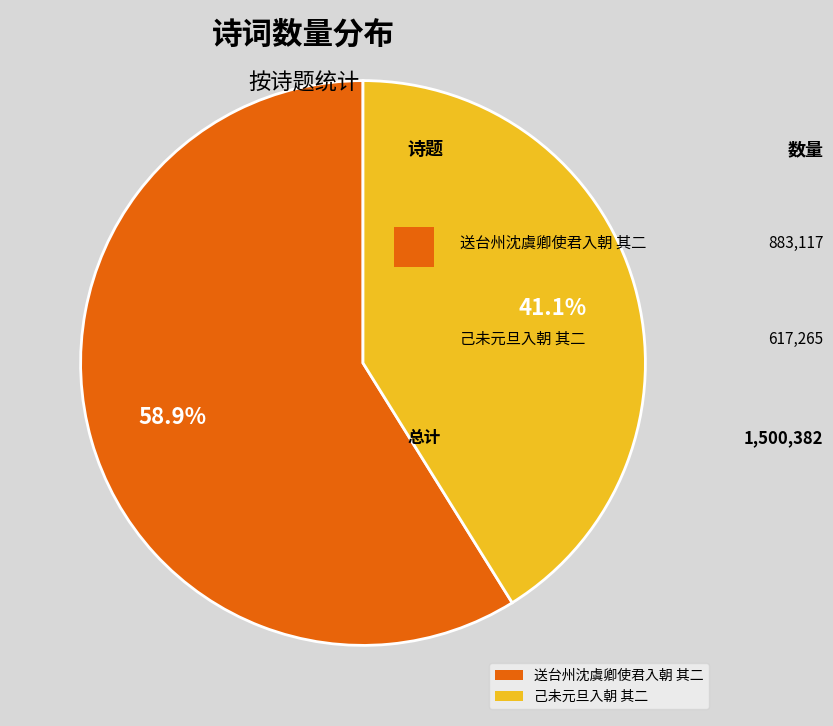

To the nearest percent, what percentage of the pie is 己未元旦入朝 其二?

41%